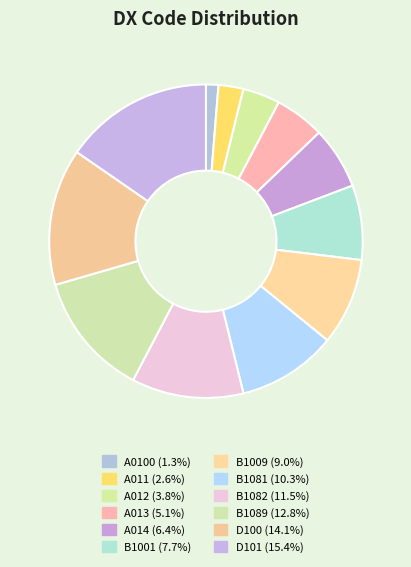

How many slices are in this pie chart?

12